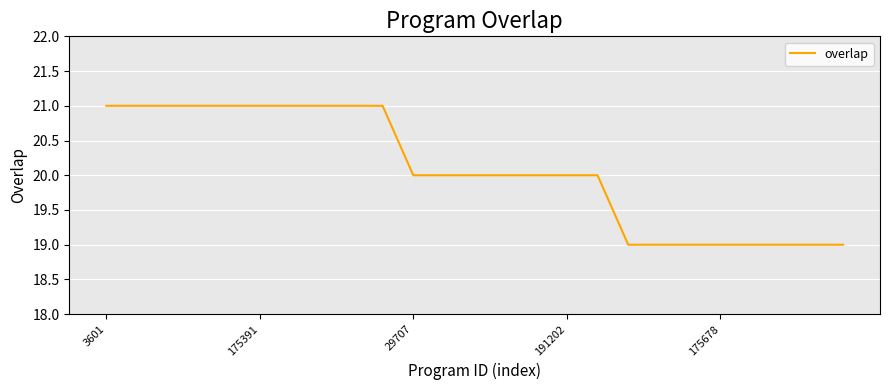

What is the smallest value displayed?

19